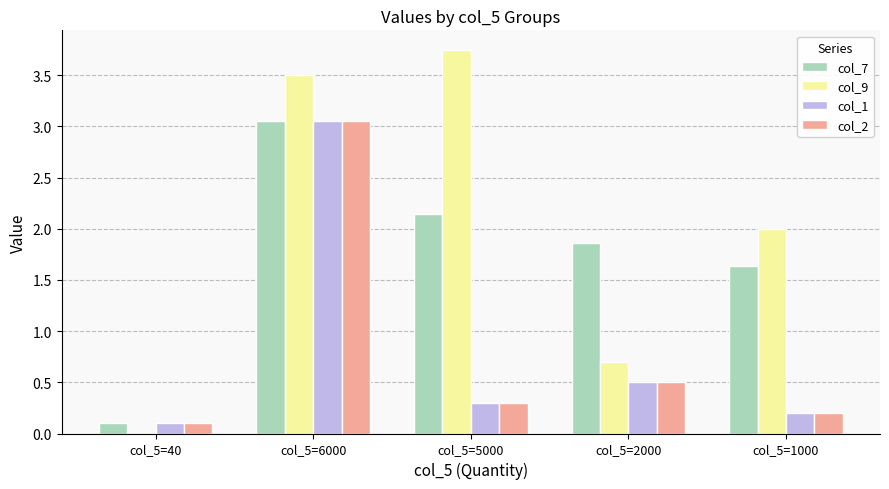

Which series has the largest range (max minus min)?

col_9